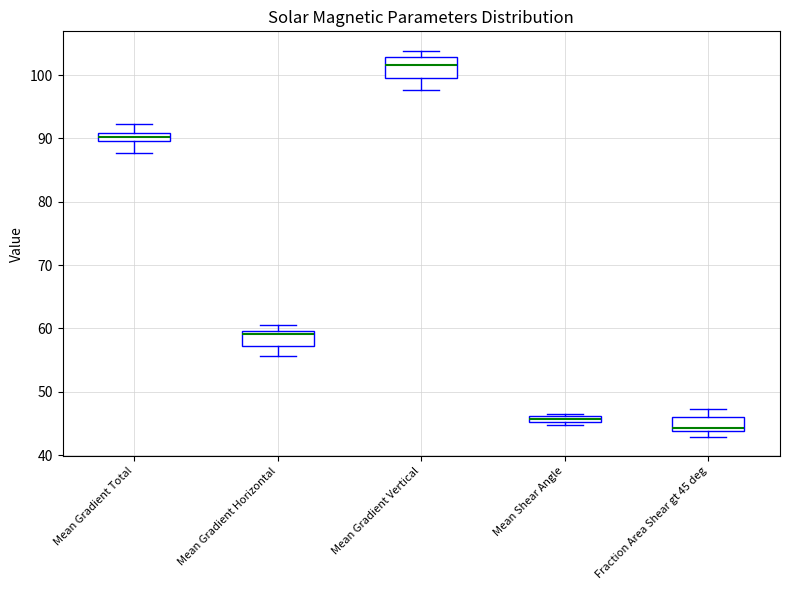

Where does the upper whisker of the box for Fraction Area Shear gt 45 deg end on the y-axis? The values are not printed on the chart, so give them approximately, as read against the axis.

47